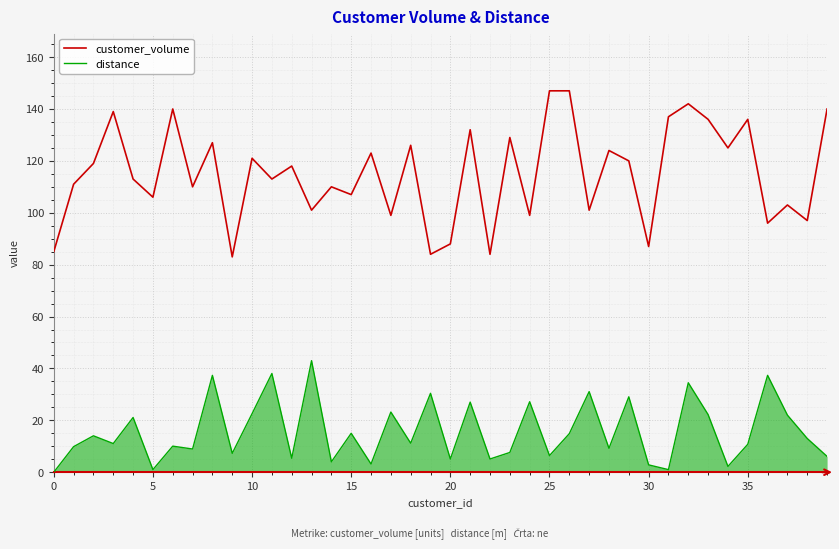

Does the chart display data point markers on the line(s)?

No